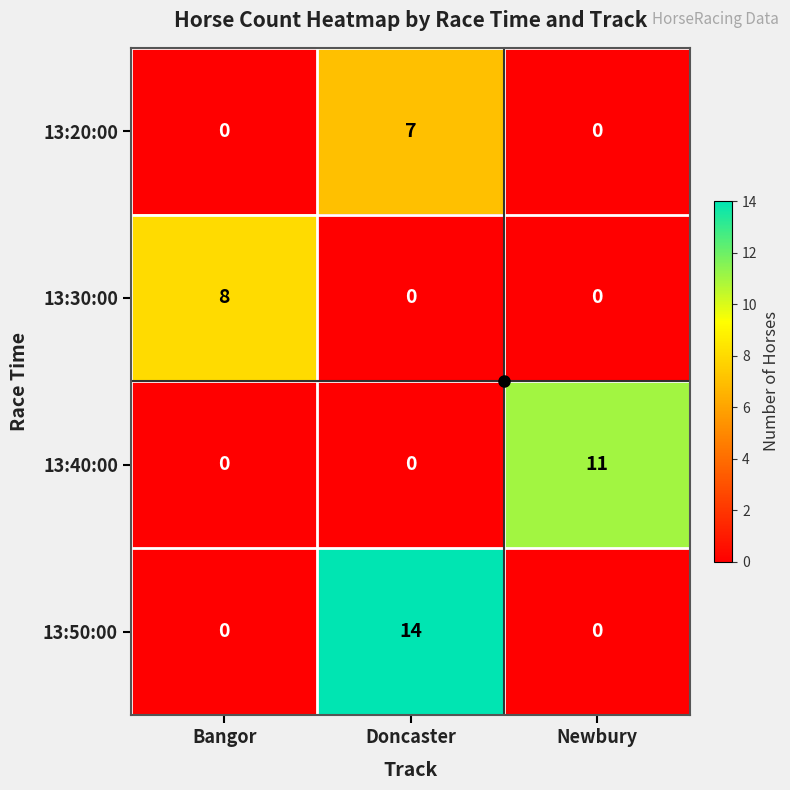

What is the sum of all 13:50:00 values?

14